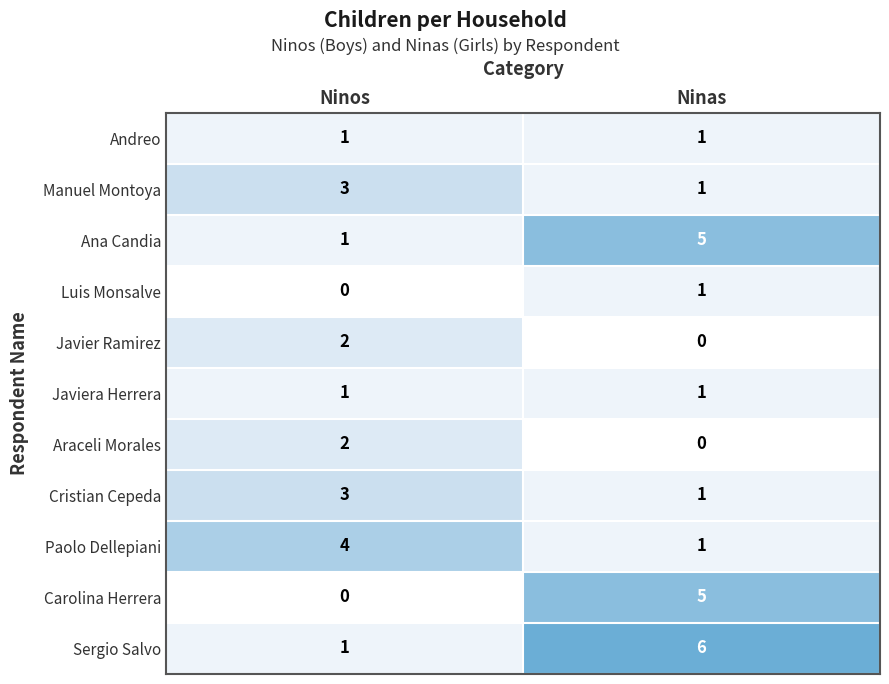

What is the spread (max minus min) of values at Ninas?

6